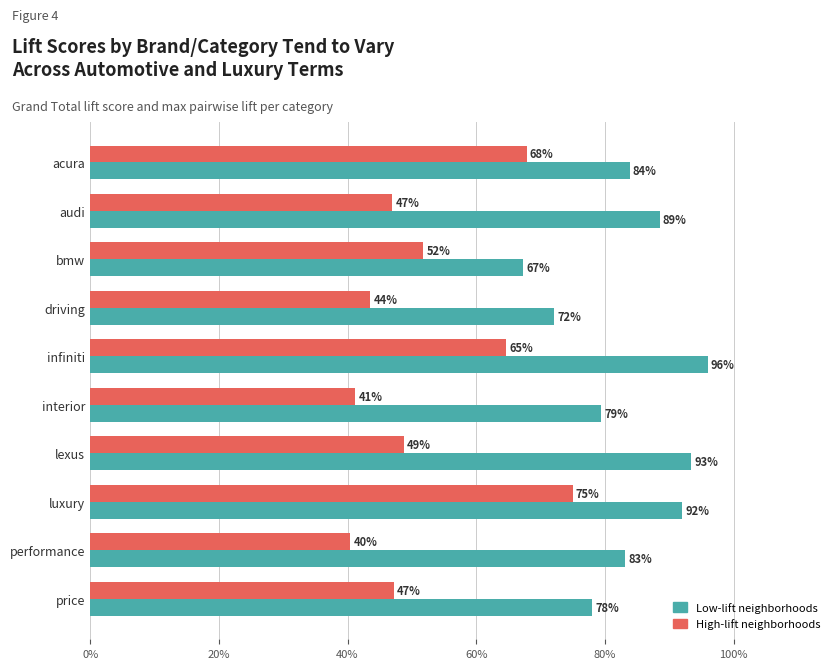

Count the number of categories in the chart.

10